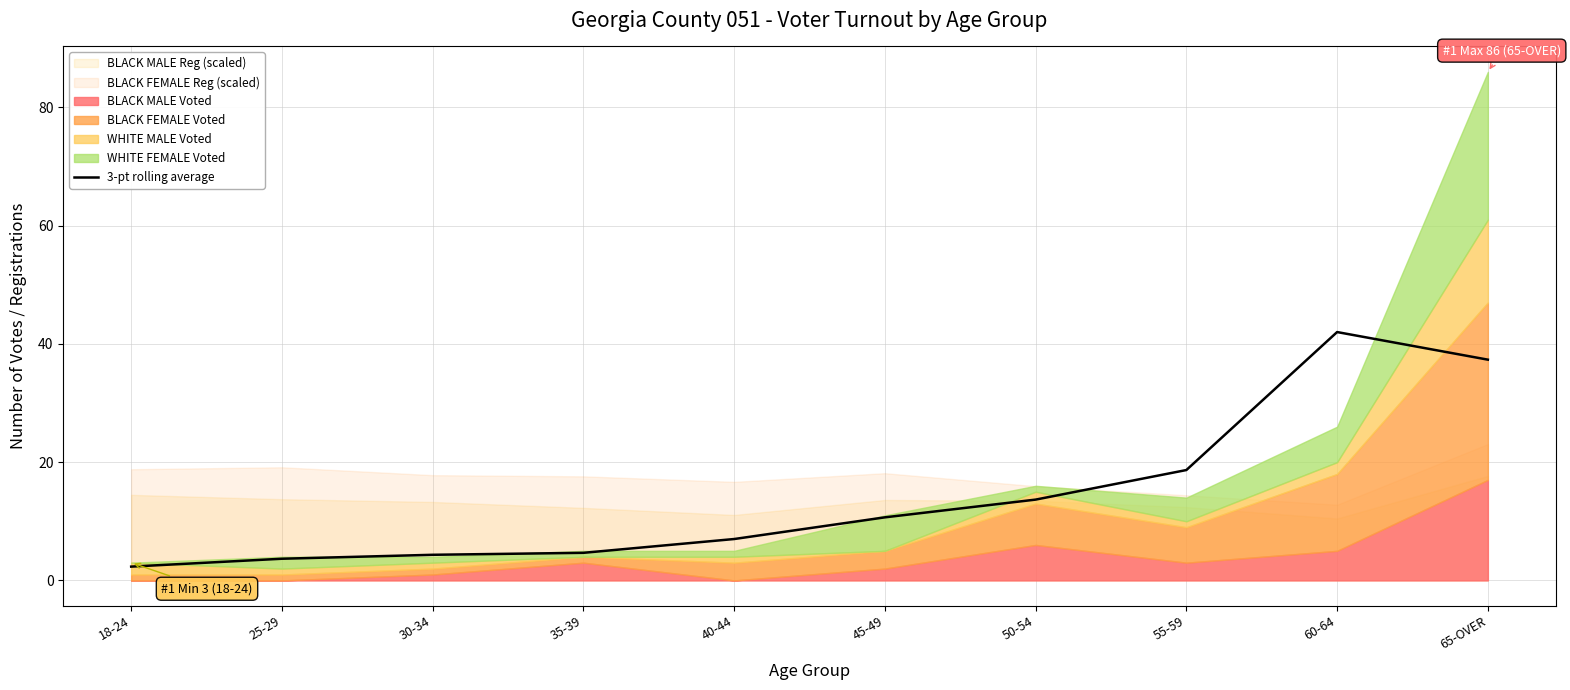

What is the average value?

14.4